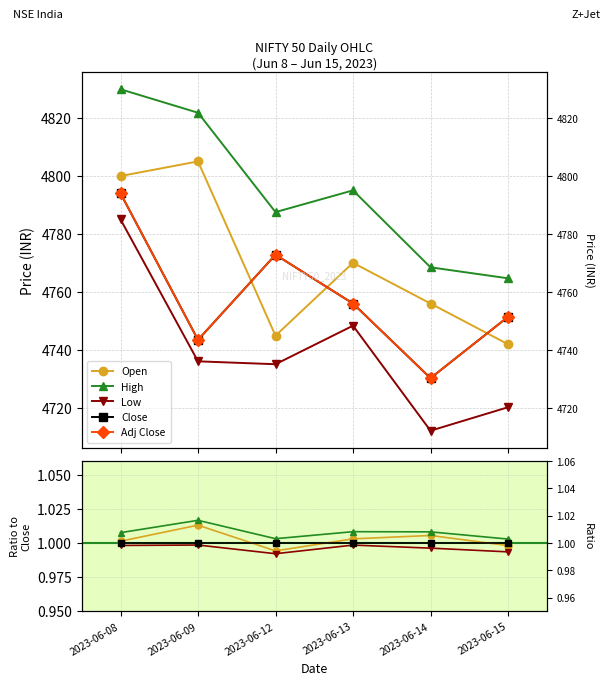

How many interior local valleys does the Adj Close series have?

2